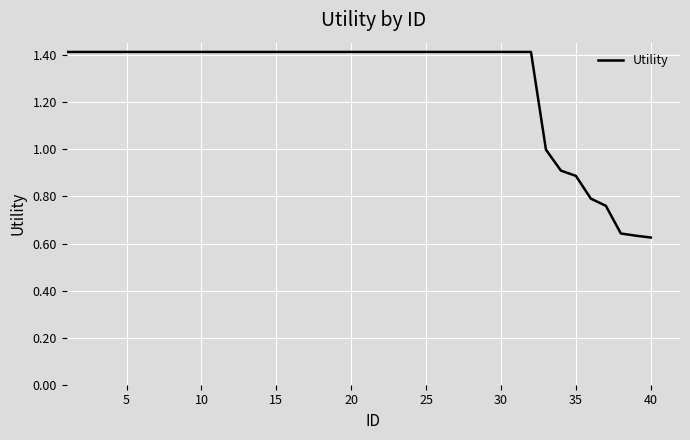

What is the greatest value displayed?

1.4